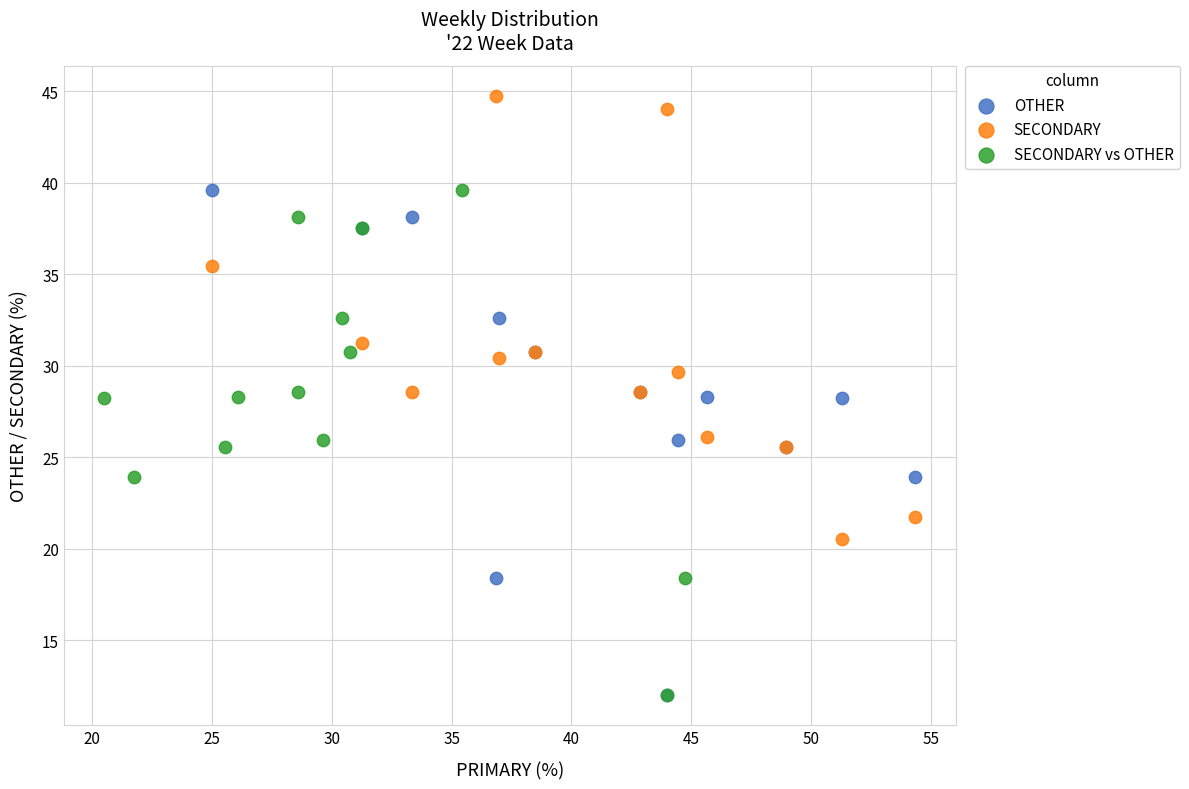

What are all the series names shown in the legend?

OTHER, SECONDARY, SECONDARY vs OTHER